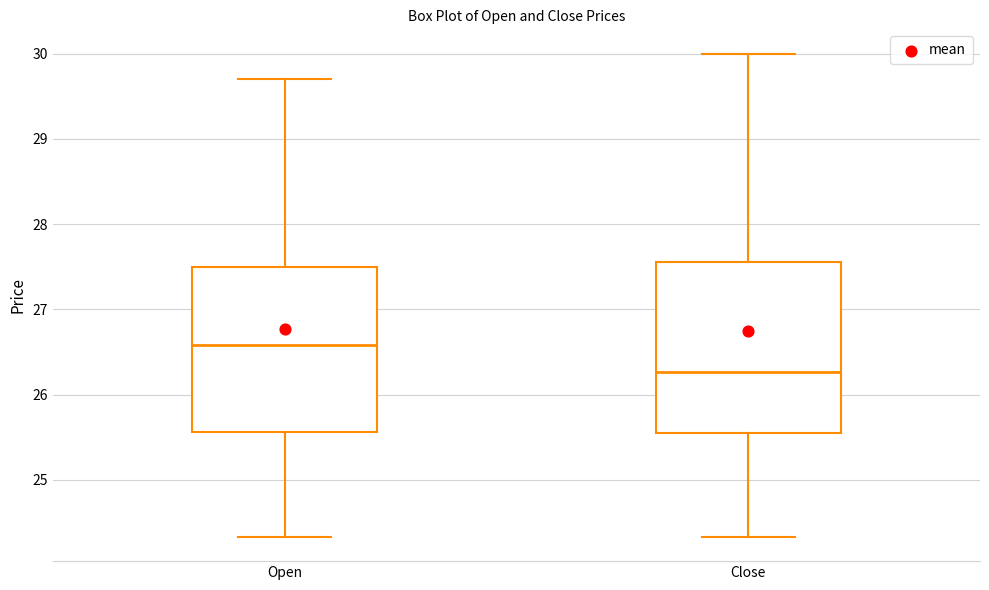

Reading left to right, read every box against the y-axis: the position of its median line, the range the box covers, and the ends of its whiskers. The values are not printed on the chart, so give them approximately, as read against the axis.

Open: median 26.6, box 25.6 to 27.5, whiskers 24.3 to 29.7
Close: median 26.3, box 25.6 to 27.6, whiskers 24.3 to 30.0